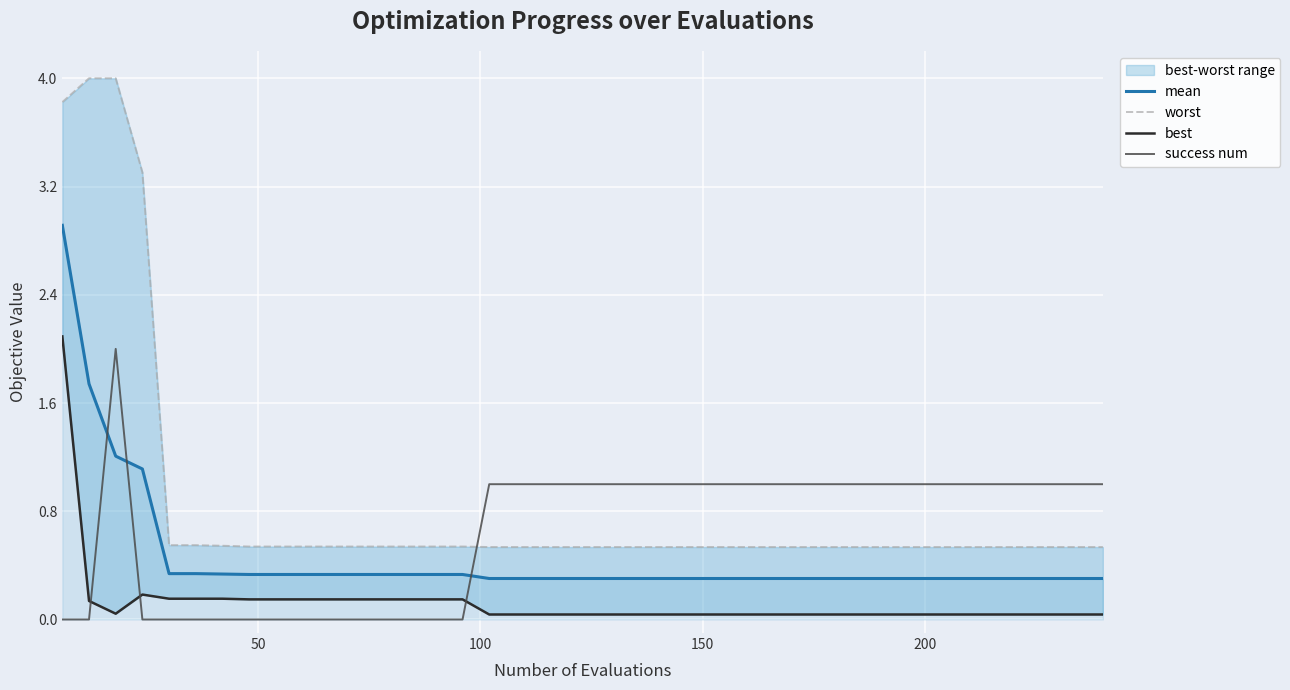

How many times do success num and mean cross each other?

3